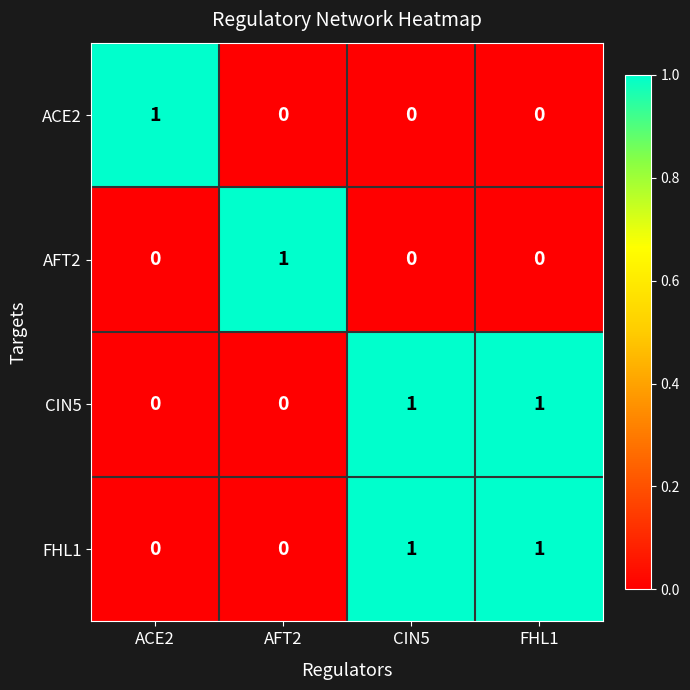

At how many categories does at least one series exceed 0?

4